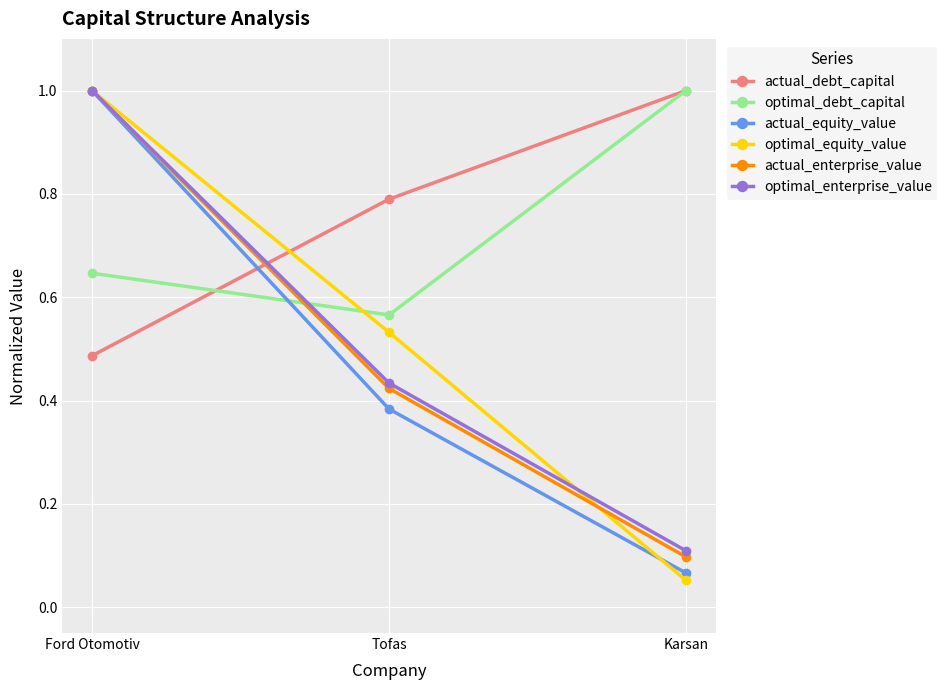

Where is optimal_enterprise_value nearest to the value 0?

Karsan